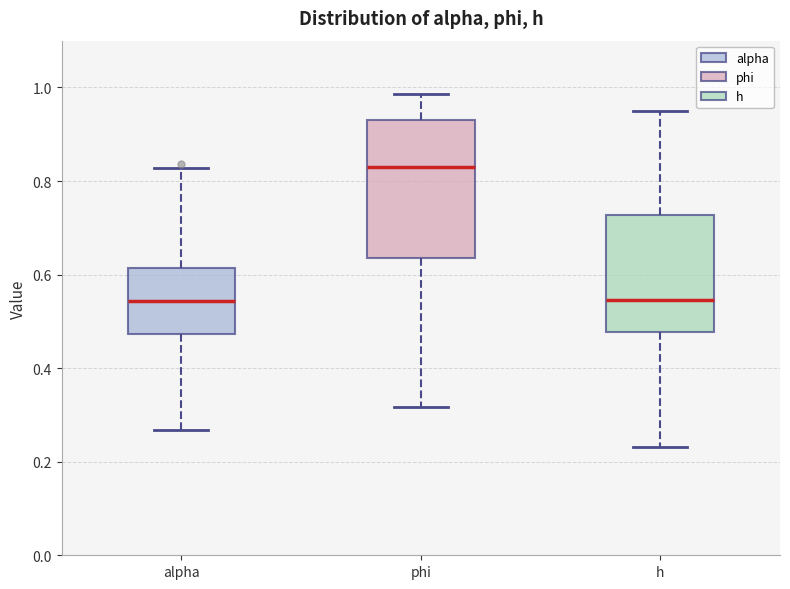

Reading left to right, transcribe this box plot: for each box, give where its median line is, the range the box spans, and where its two whiskers end, as read against the y-axis. The values are not printed on the chart, so give them approximately, as read against the axis.

alpha: median 0.54, box 0.48 to 0.62, whiskers 0.26 to 0.82
phi: median 0.84, box 0.64 to 0.92, whiskers 0.32 to 0.98
h: median 0.54, box 0.48 to 0.72, whiskers 0.24 to 0.94